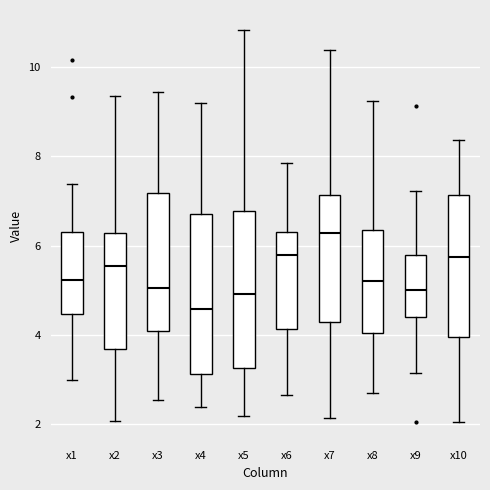

Where is the lower edge of the box for x5 on the y-axis? The values are not printed on the chart, so give them approximately, as read against the axis.

3.2